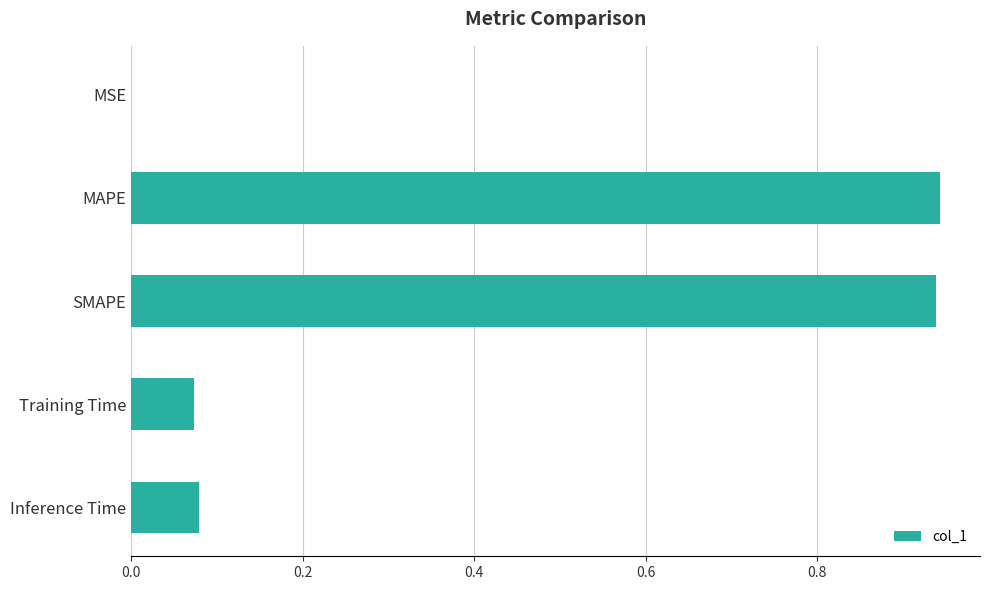

Are the bars horizontal?

Yes